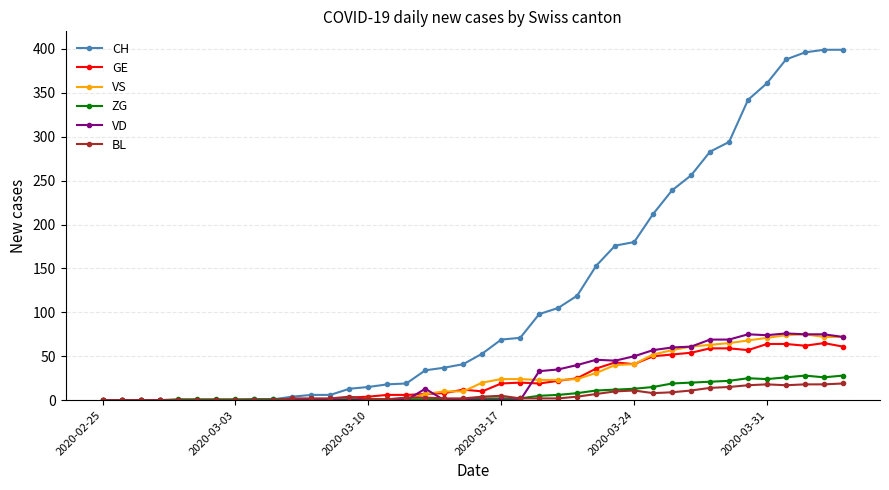

Which series has the largest range (max minus min)?

CH